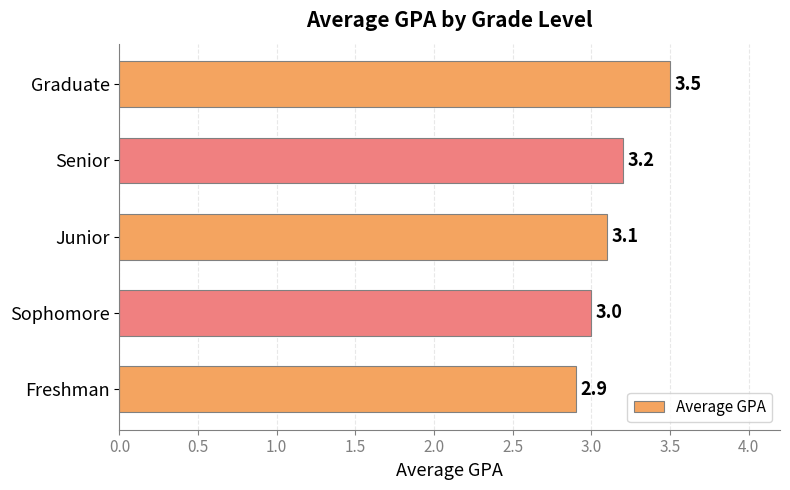

Are the bars horizontal?

Yes